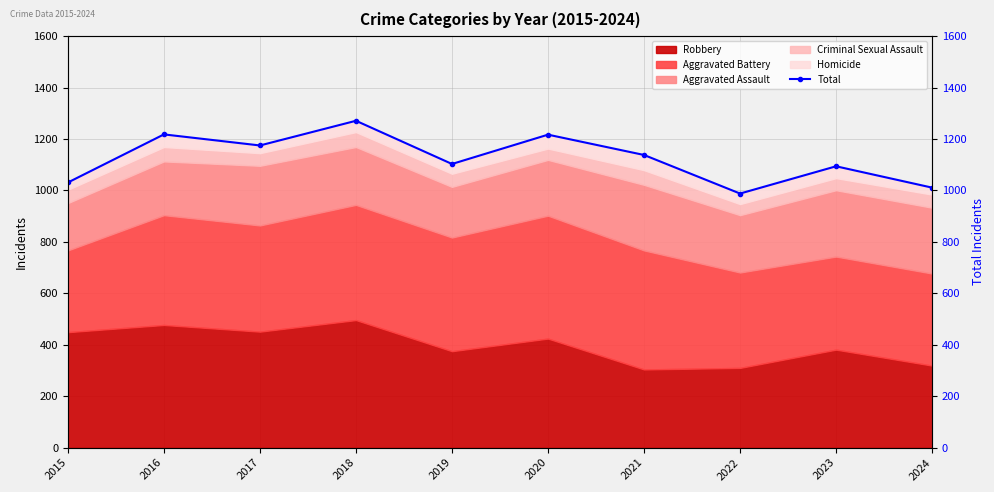

Between 2020 and 2022, which is larger?

2020